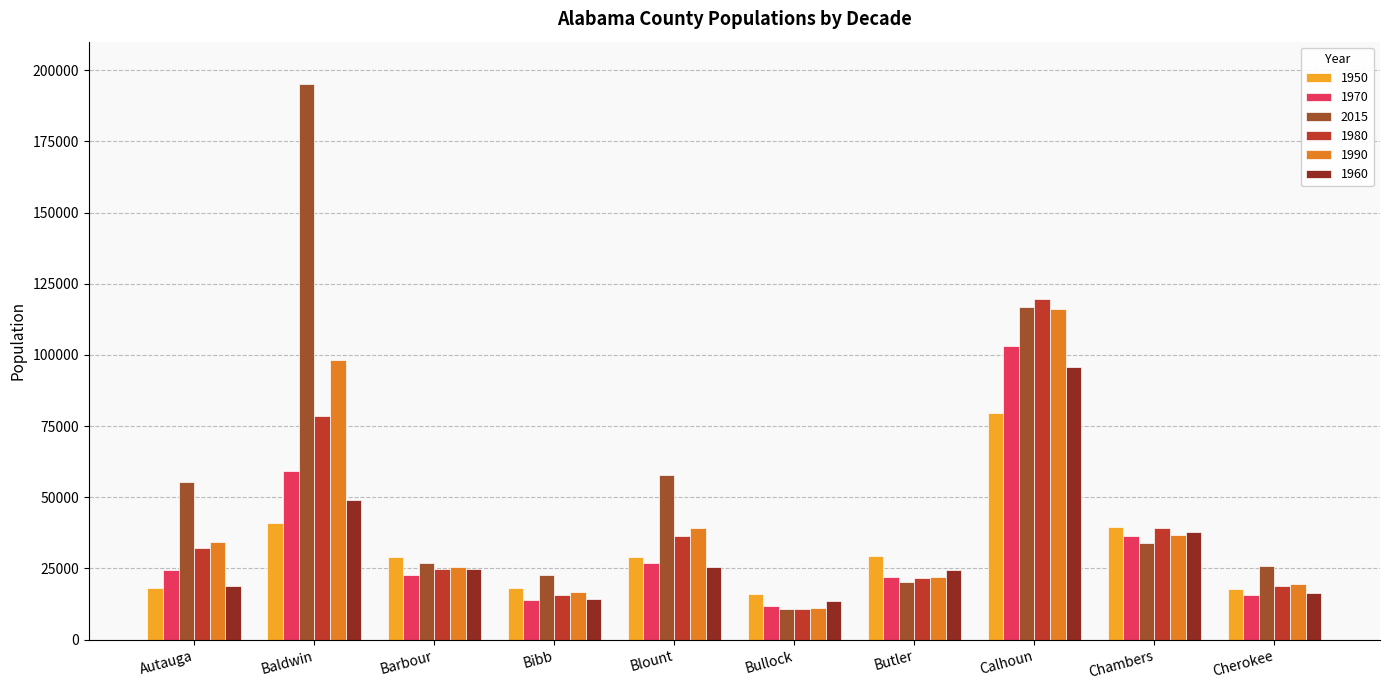

Is it true that 1980 equals 36459 at Blount?

True